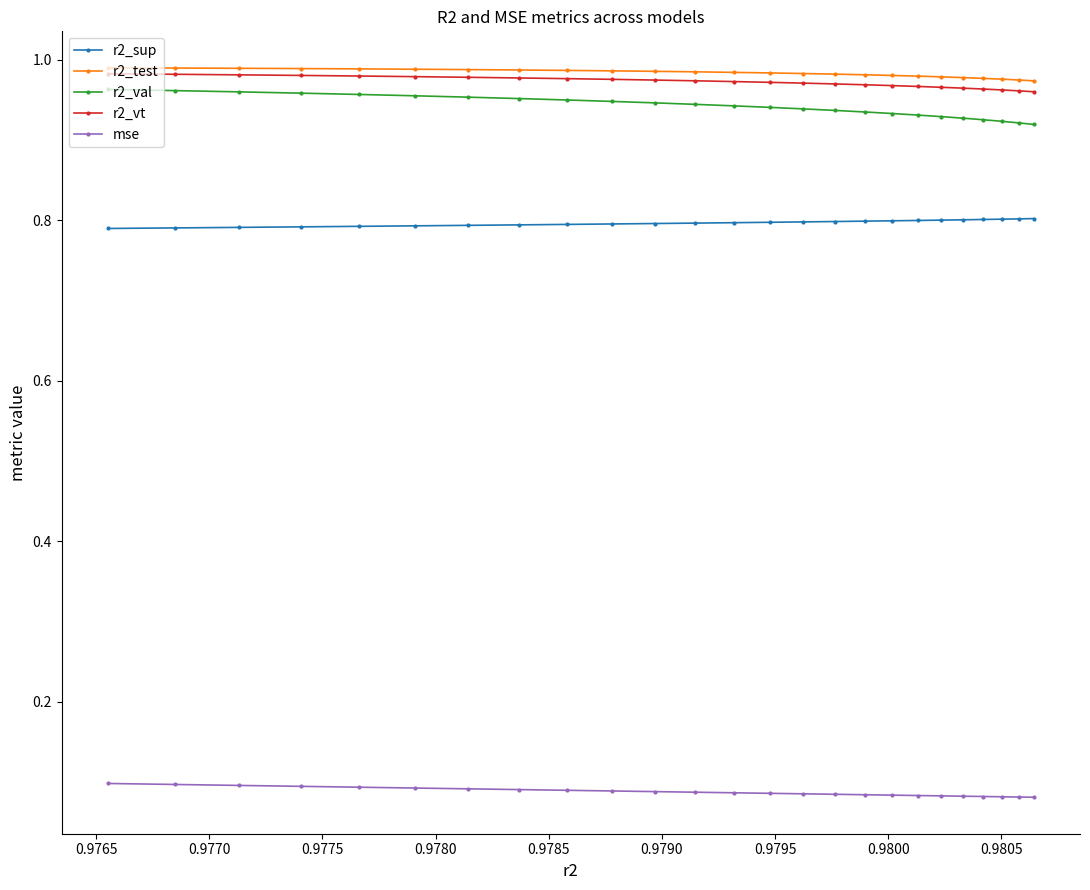

Count the r2_test values in the range 0 to 1.

25